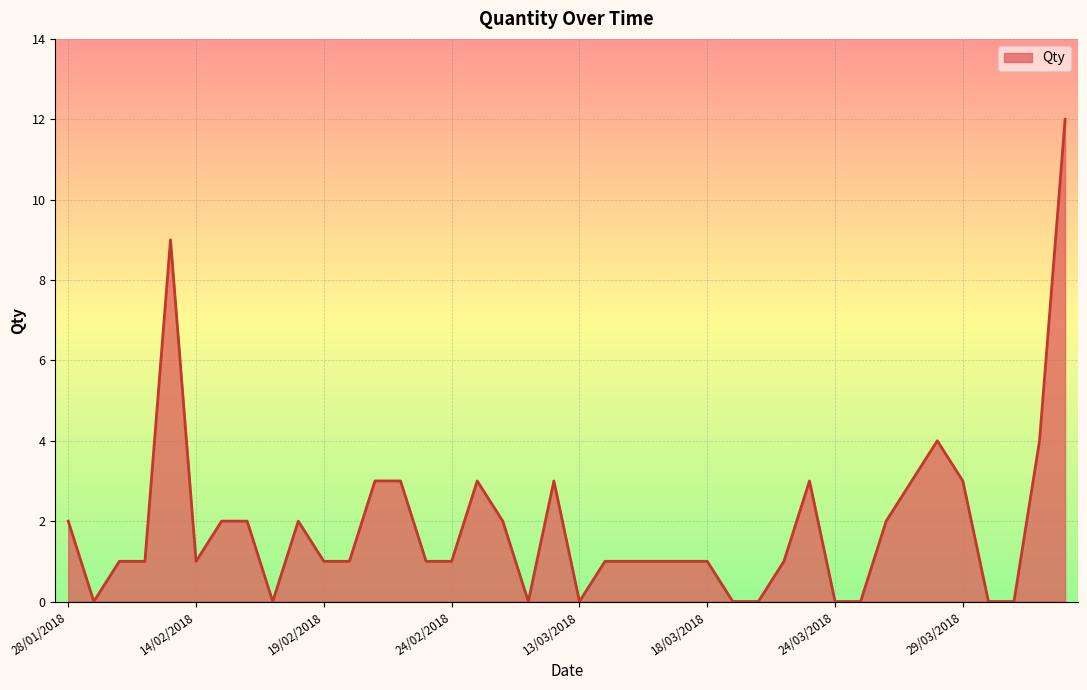

What is the difference between the maximum and minimum values?

12